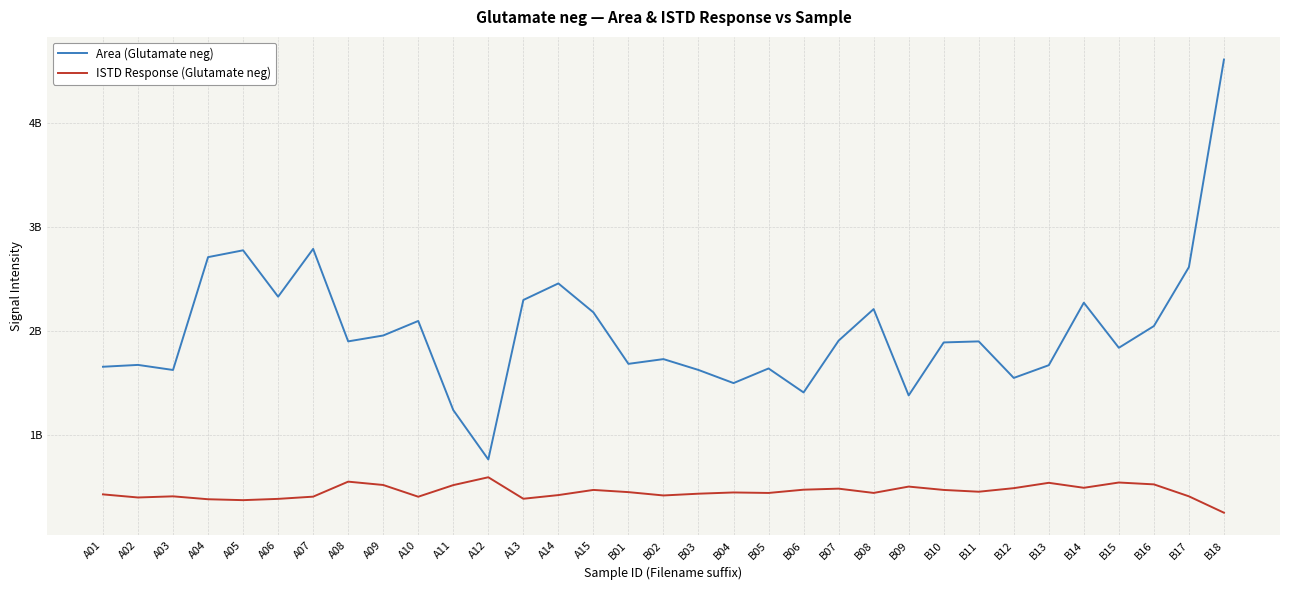

What is the highest value of the ISTD Response (Glutamate neg) series?

589560957